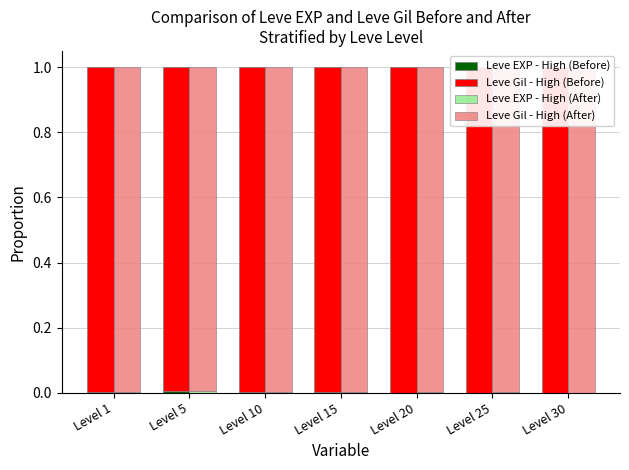

The value of Leve Gil - High (After) at Level 30 is 1.3. True or false?

False